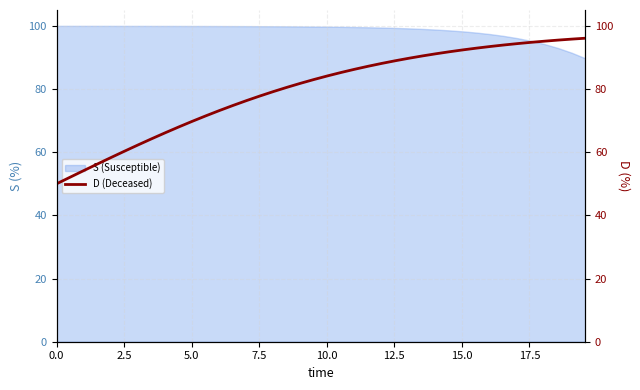

True or false: the data shows 148.0 at 39.

False